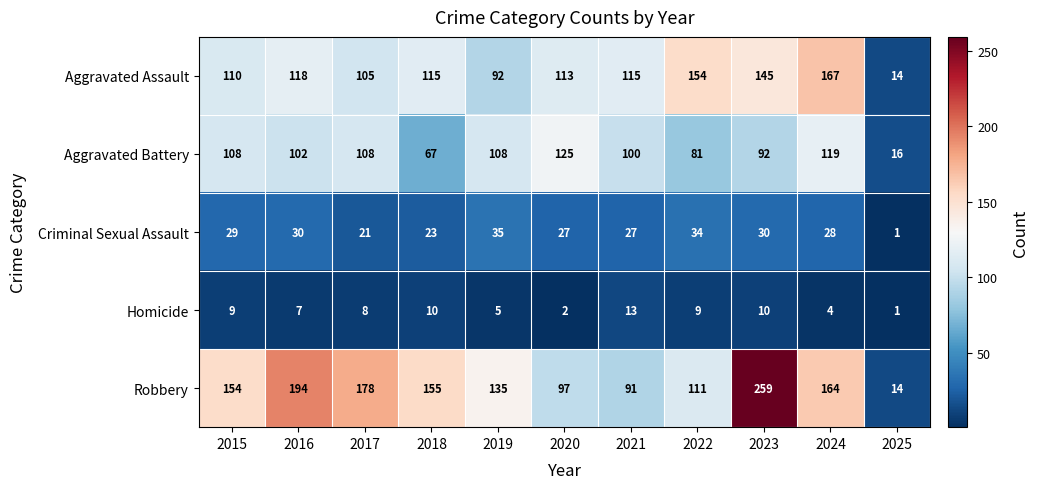

The Aggravated Battery series shows 39 at 2018. True or false?

False